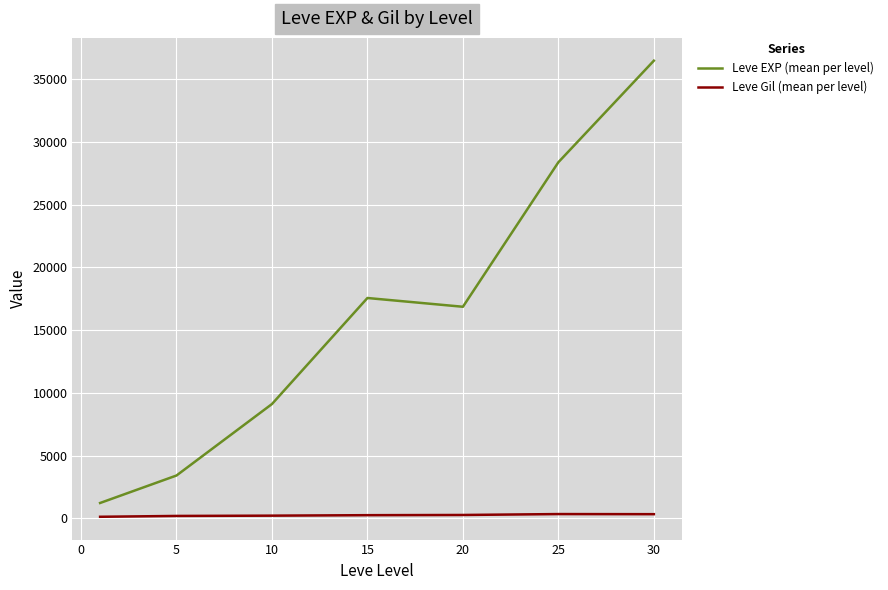

True or false: Leve EXP (mean per level) and Leve Gil (mean per level) cross at least once.

False